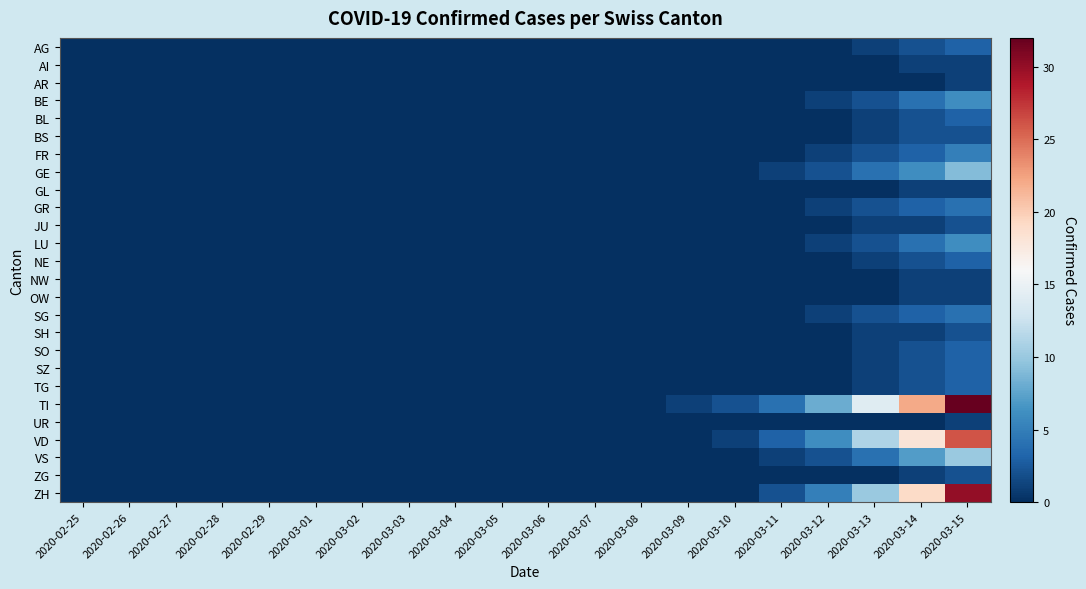

How many data points does each series have?

20